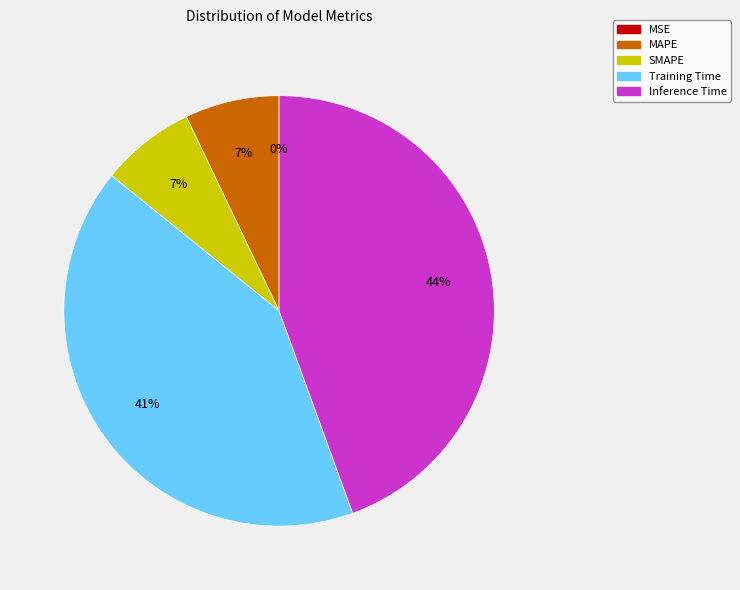

Is it true that SMAPE is 7% of the pie?

True